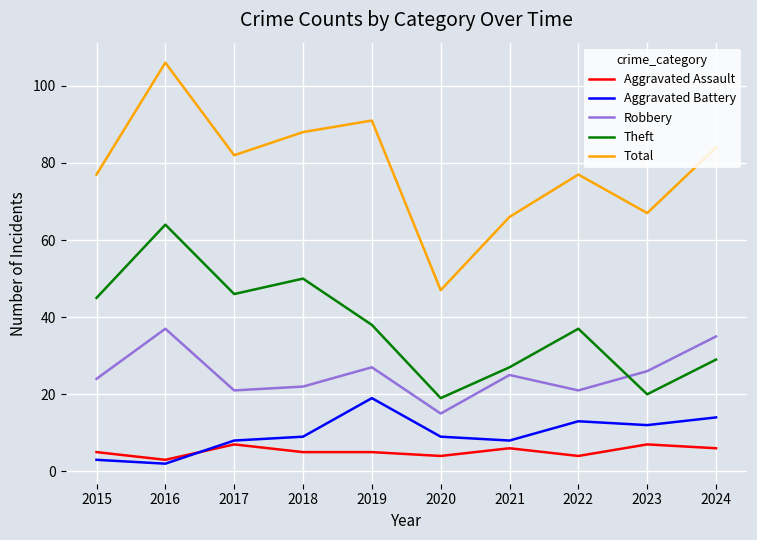

List the series in order of their peak value, highest first.

Total, Theft, Robbery, Aggravated Battery, Aggravated Assault